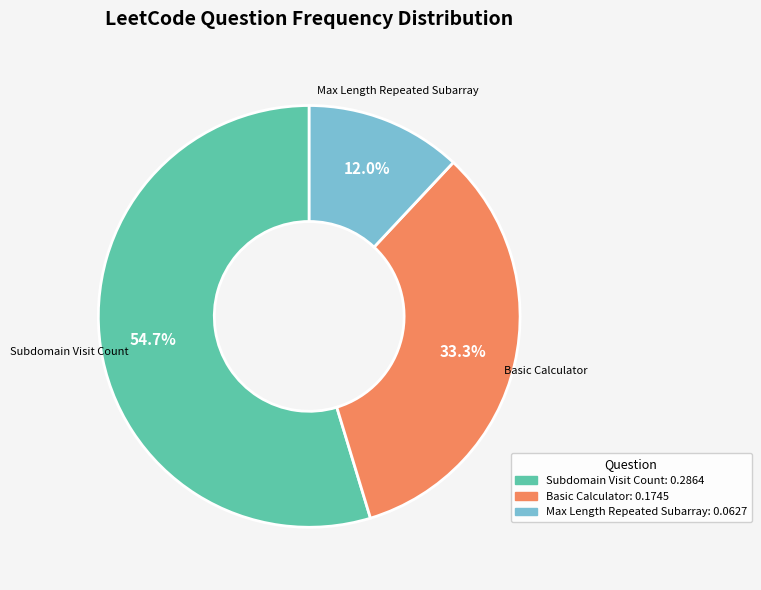

Does any single category account for the majority?

Yes